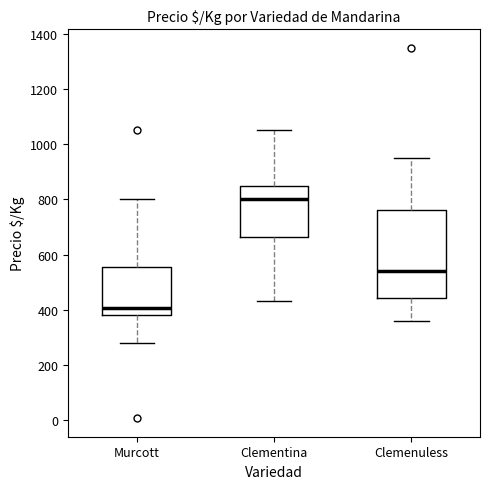

Reading left to right, transcribe this box plot: for each box, give where its median line is, the range the box spans, and where its two whiskers end, as read against the y-axis. The values are not printed on the chart, so give them approximately, as read against the axis.

Murcott: median 400, box 380 to 560, whiskers 280 to 800
Clementina: median 800, box 660 to 860, whiskers 440 to 1060
Clemenuless: median 540, box 440 to 760, whiskers 360 to 960